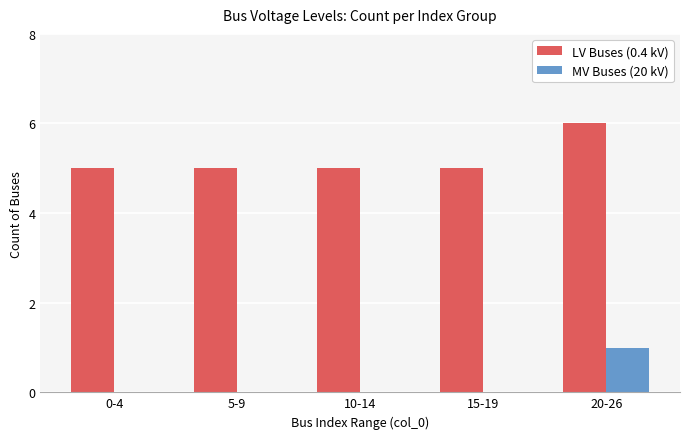

Is it true that MV Buses (20 kV) equals 0 at 20-26?

False